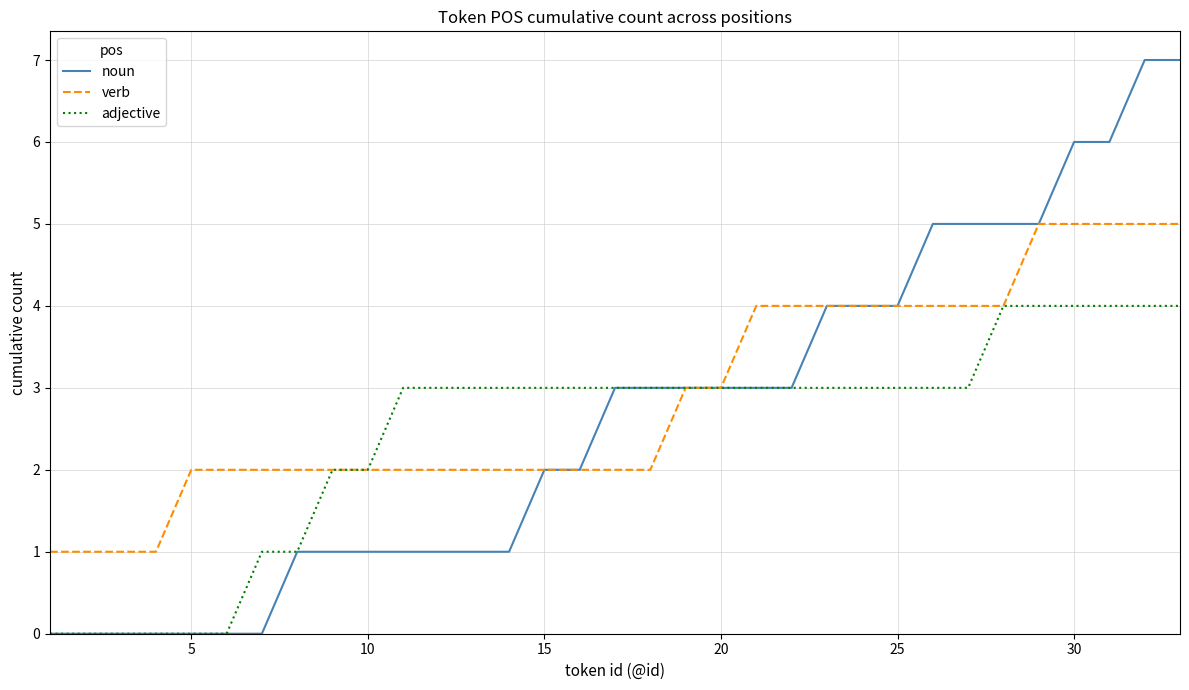

Which series has the largest range (max minus min)?

noun